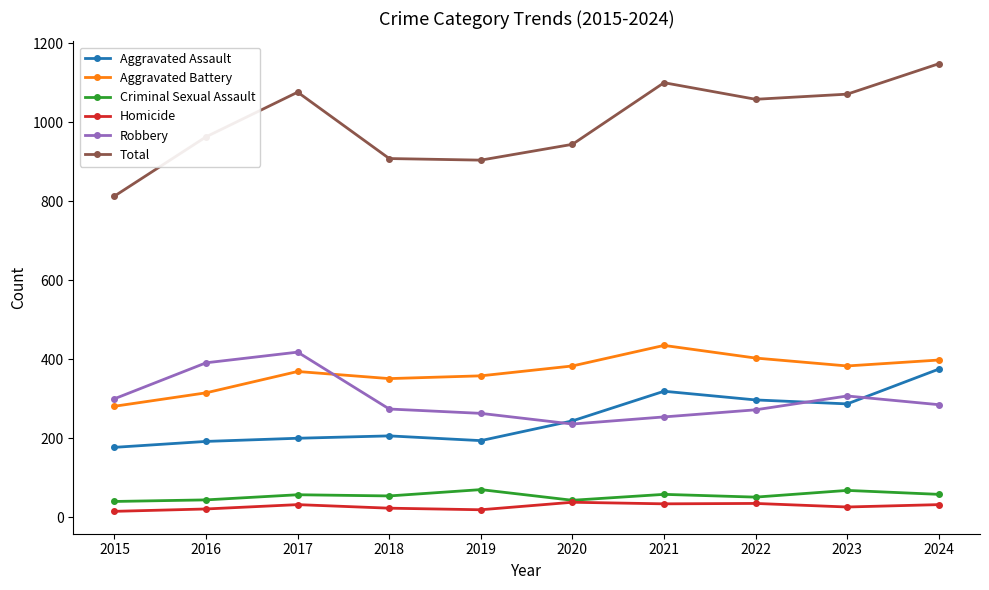

How many values in the Robbery series are below 285?

5